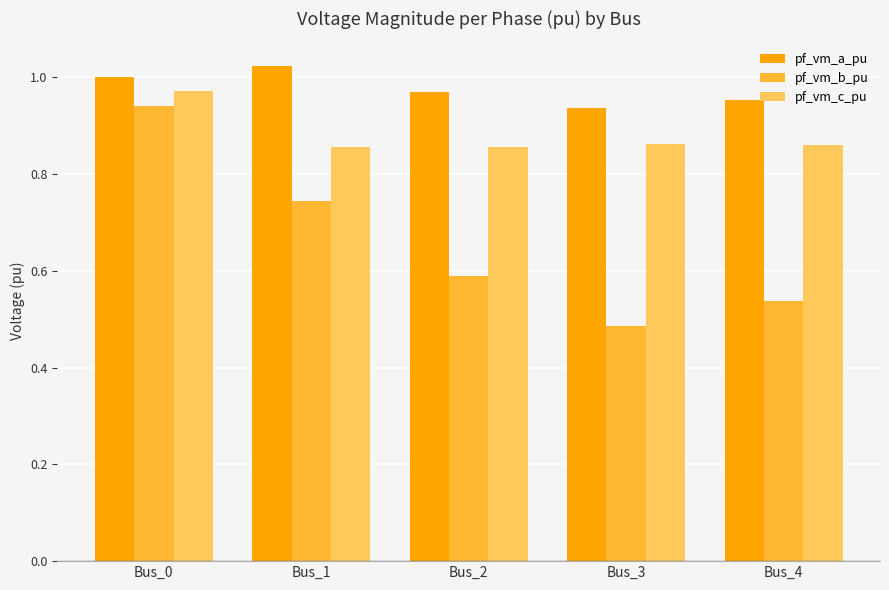

Is it true that pf_vm_b_pu equals 1.2 at Bus_1?

False